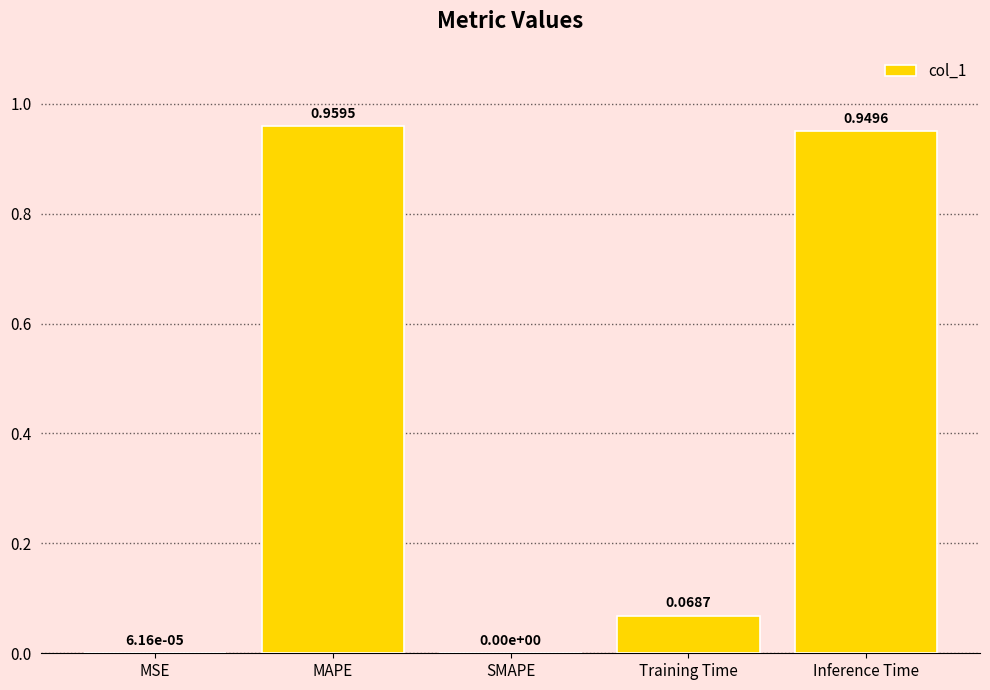

Are the bars horizontal?

No